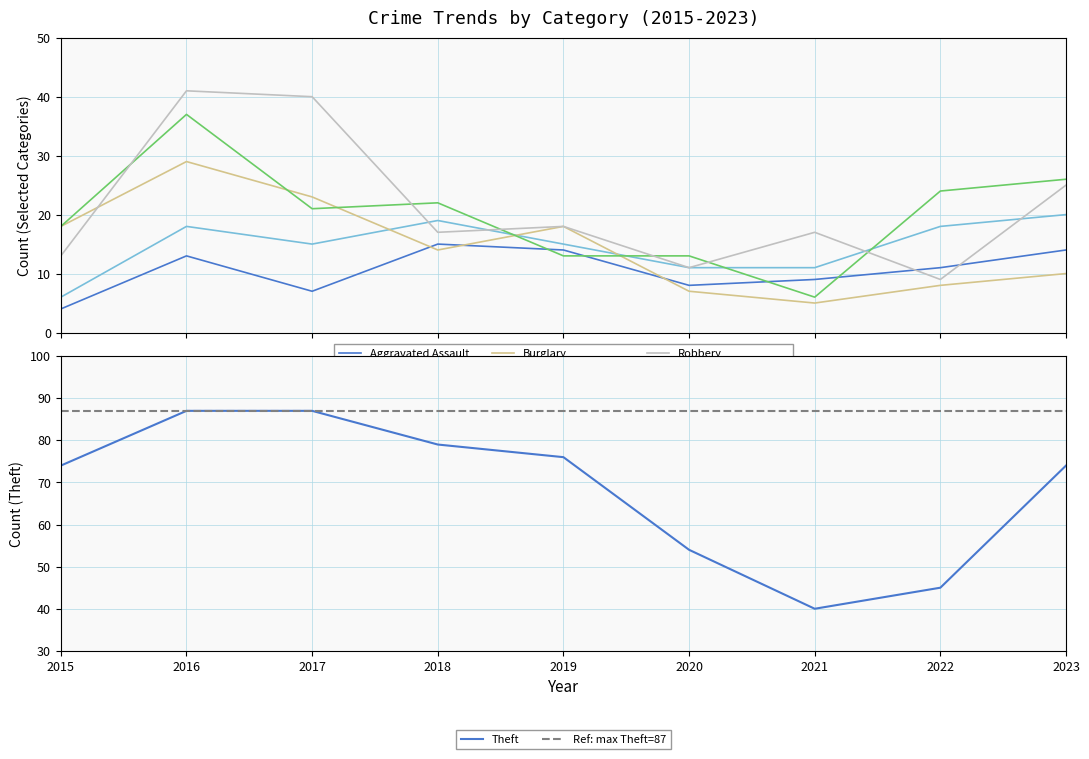

At which category is the sum across all series the highest?

2016